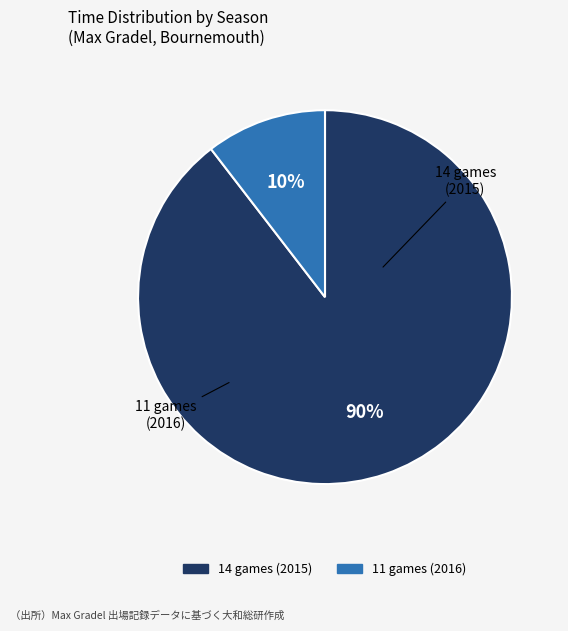

How many slices are in this pie chart?

2